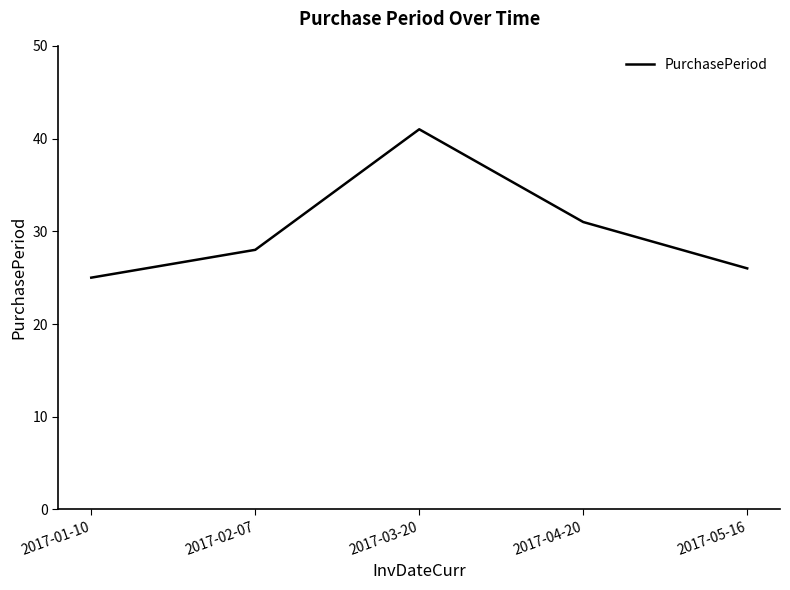

What is the minimum value shown in the chart?

25